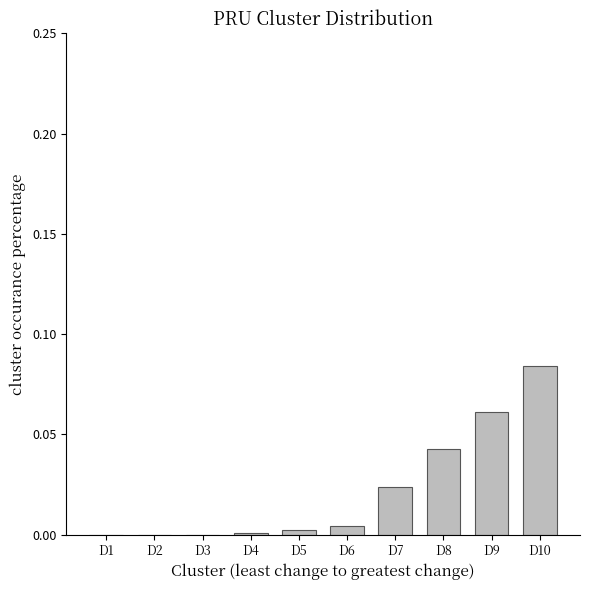

Which has a higher value, D10 or D2?

D10